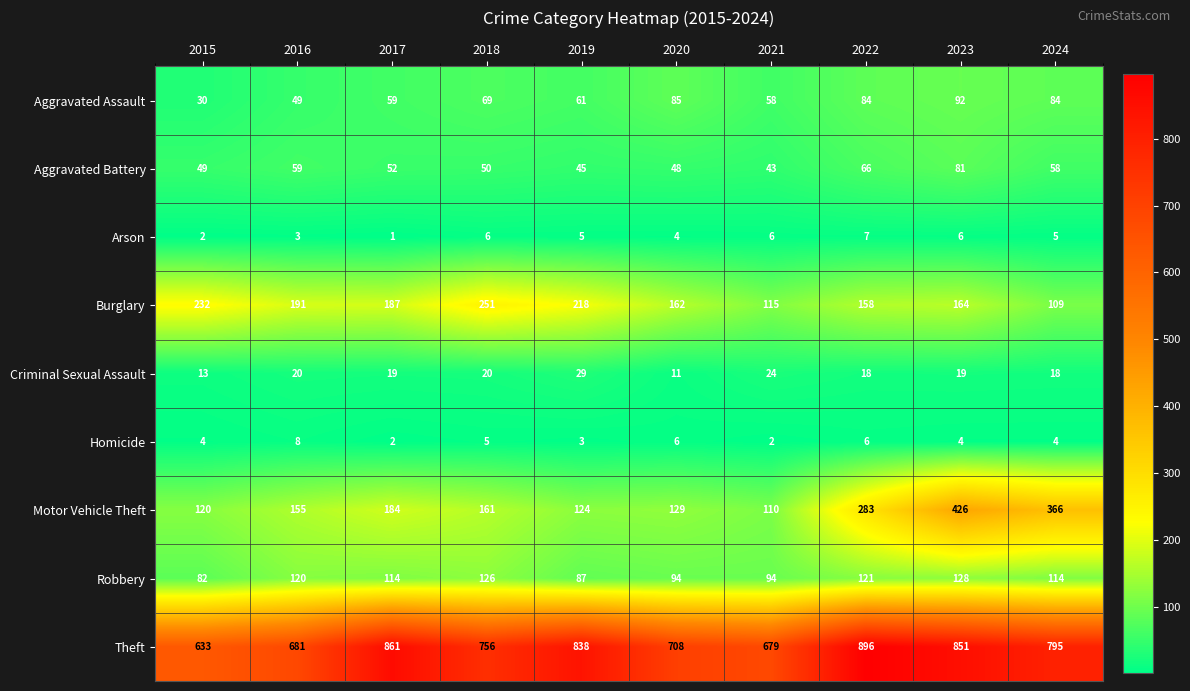

How many distinct data groups are displayed?

9